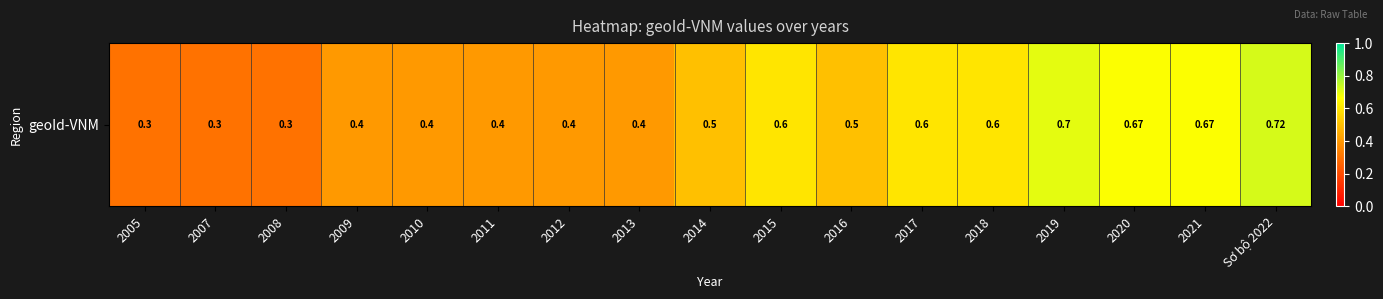

Reading right to left, what are all the values shown in this chart?

Sơ bộ 2022=0.7	2021=0.7	2020=0.7	2019=0.7	2018=0.6	2017=0.6	2016=0.5	2015=0.6	2014=0.5	2013=0.4	2012=0.4	2011=0.4	2010=0.4	2009=0.4	2008=0.3	2007=0.3	2005=0.3